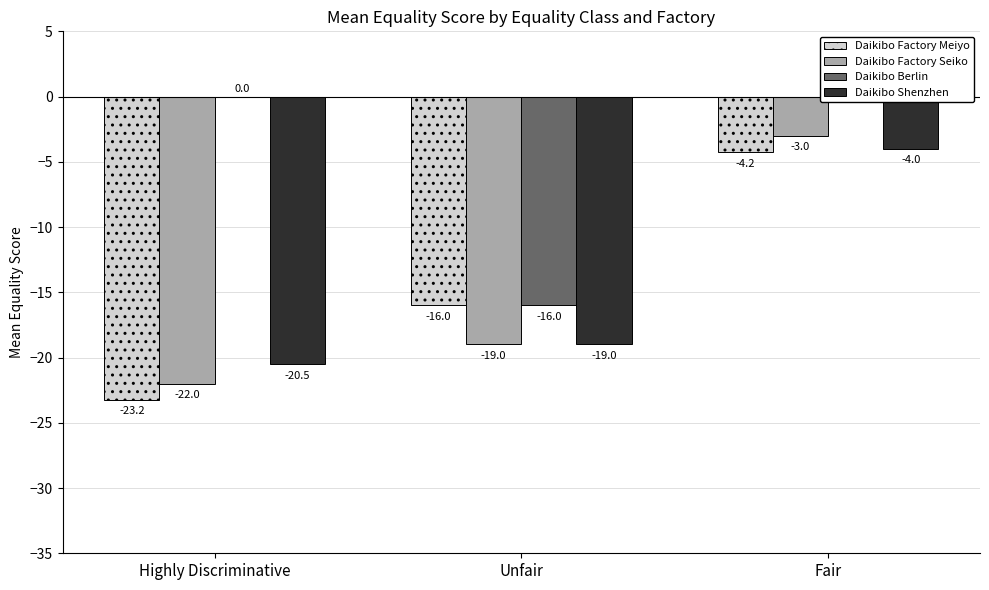

What are all the series names shown in the legend?

Daikibo Factory Meiyo, Daikibo Factory Seiko, Daikibo Berlin, Daikibo Shenzhen